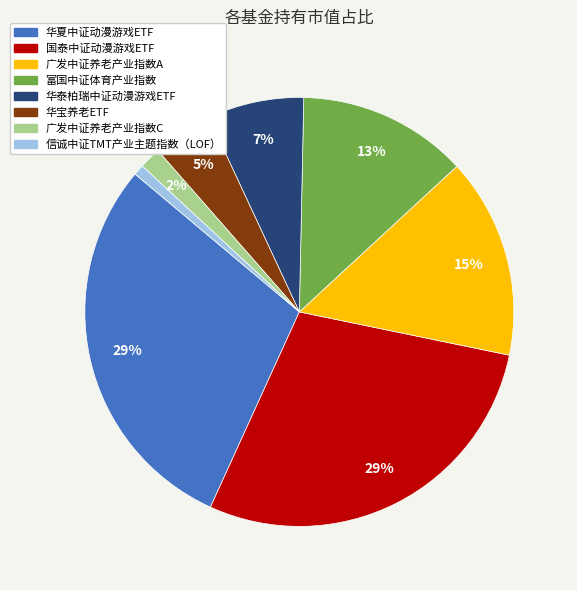

Does 华夏中证动漫游戏ETF account for over 50% of the chart?

No